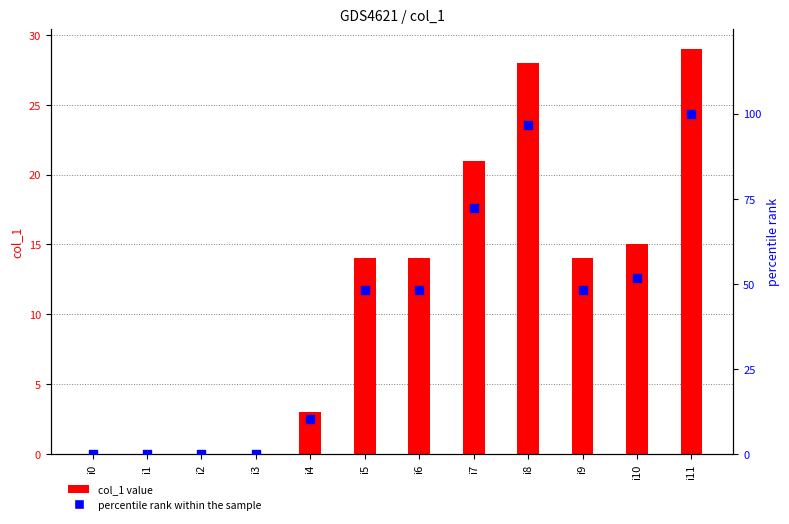

At which category is the sum across all series the highest?

i11